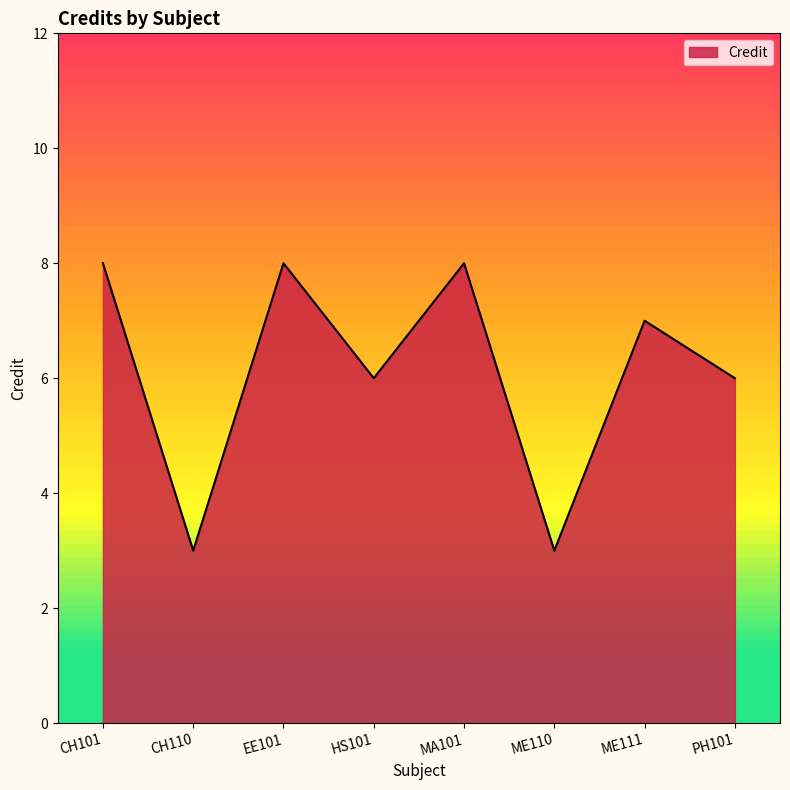

Which has a higher value, ME111 or ME110?

ME111